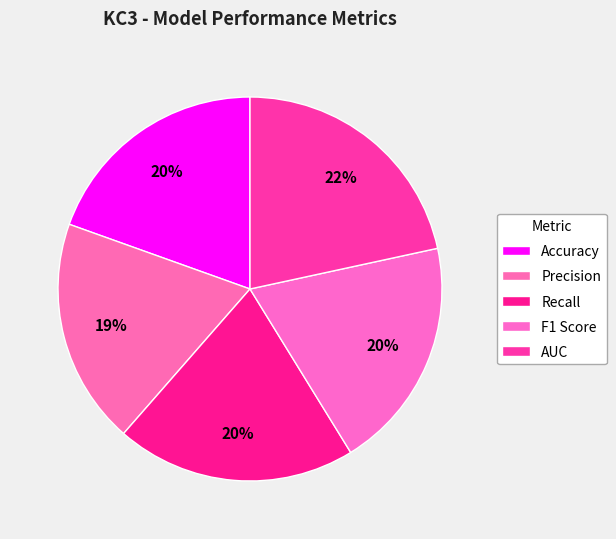

Which slice is the smallest?

Precision